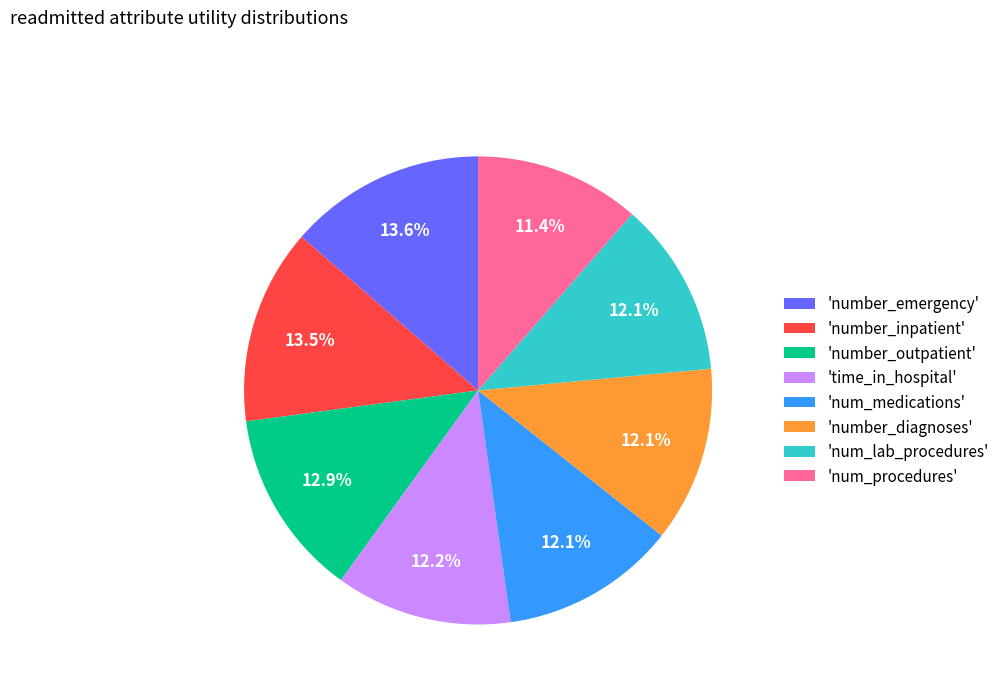

To the nearest percent, what is the difference between the largest and smallest slice percentages?

2%